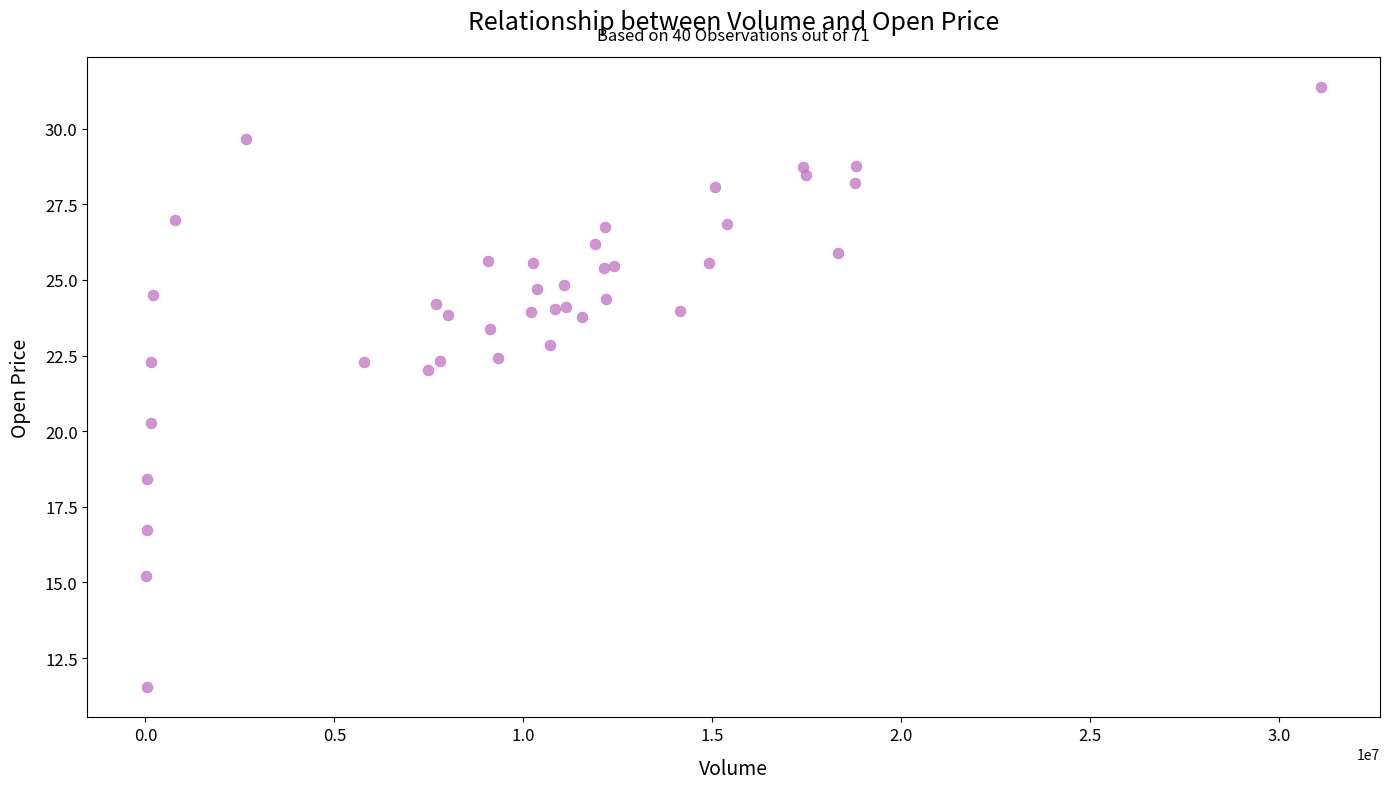

What Y value in the scatter plot is closest to 21?

20.3